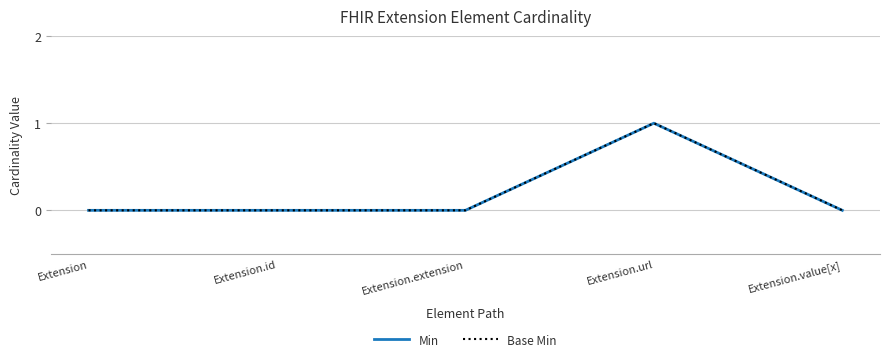

What is the difference between the Min values at Extension.url and Extension?

1